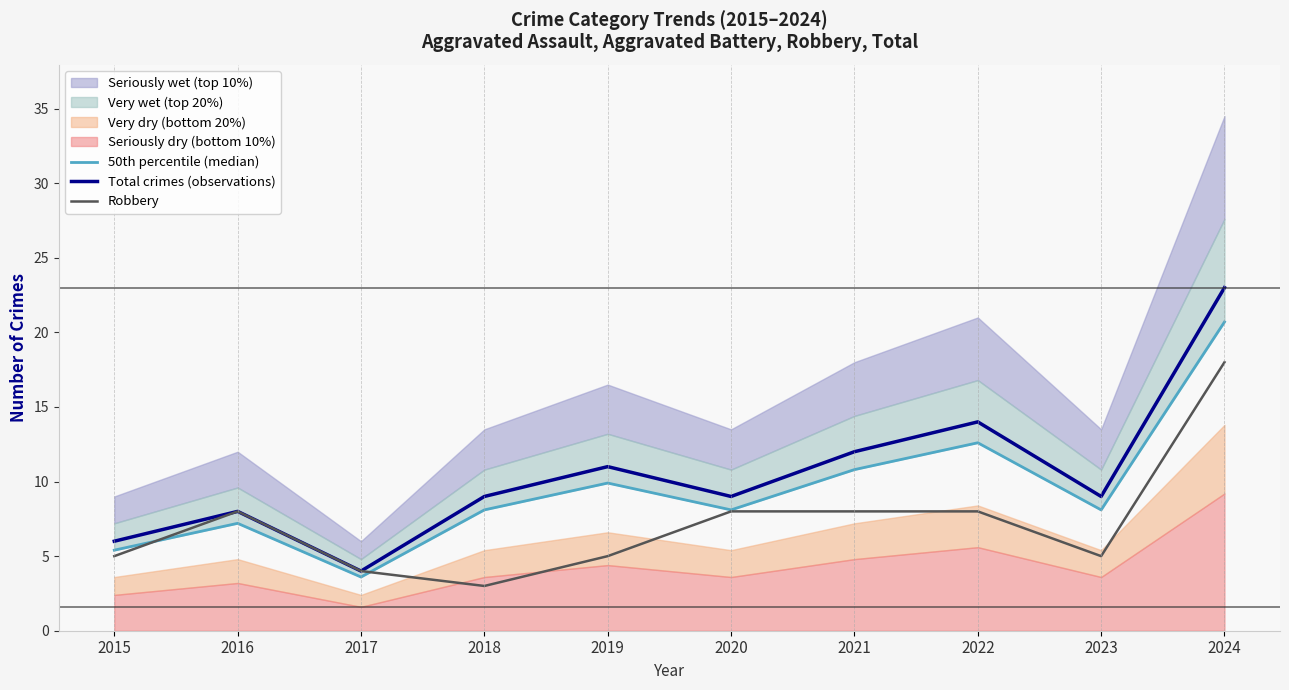

List the series in order of their overall mean, highest first.

Total crimes (observations), 50th percentile (median), Robbery